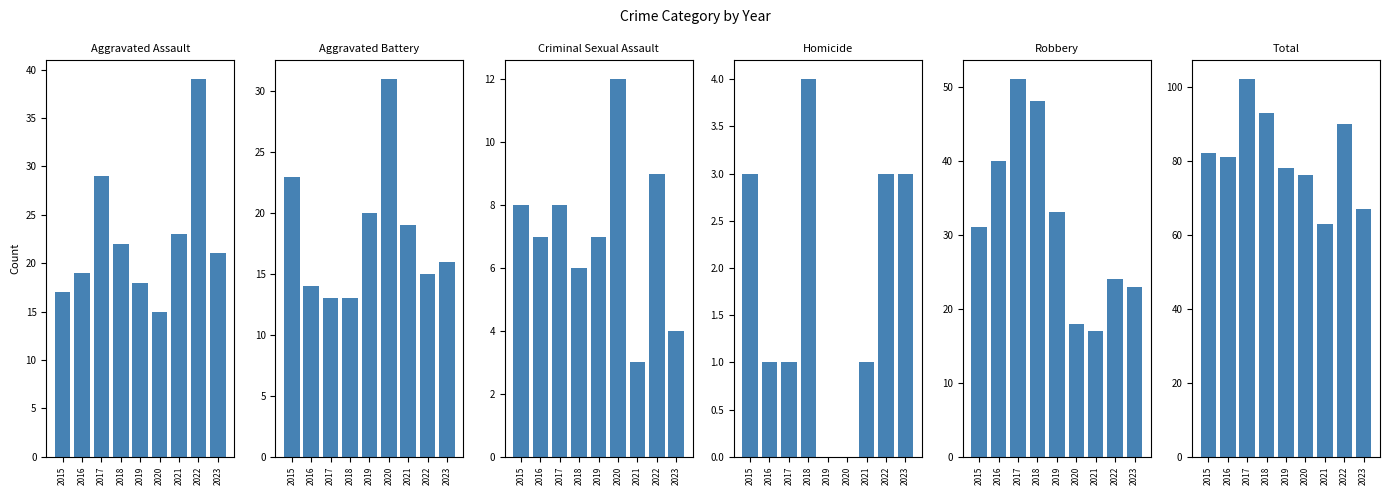

True or false: Aggravated Assault has a value of 31 at 2019.

False